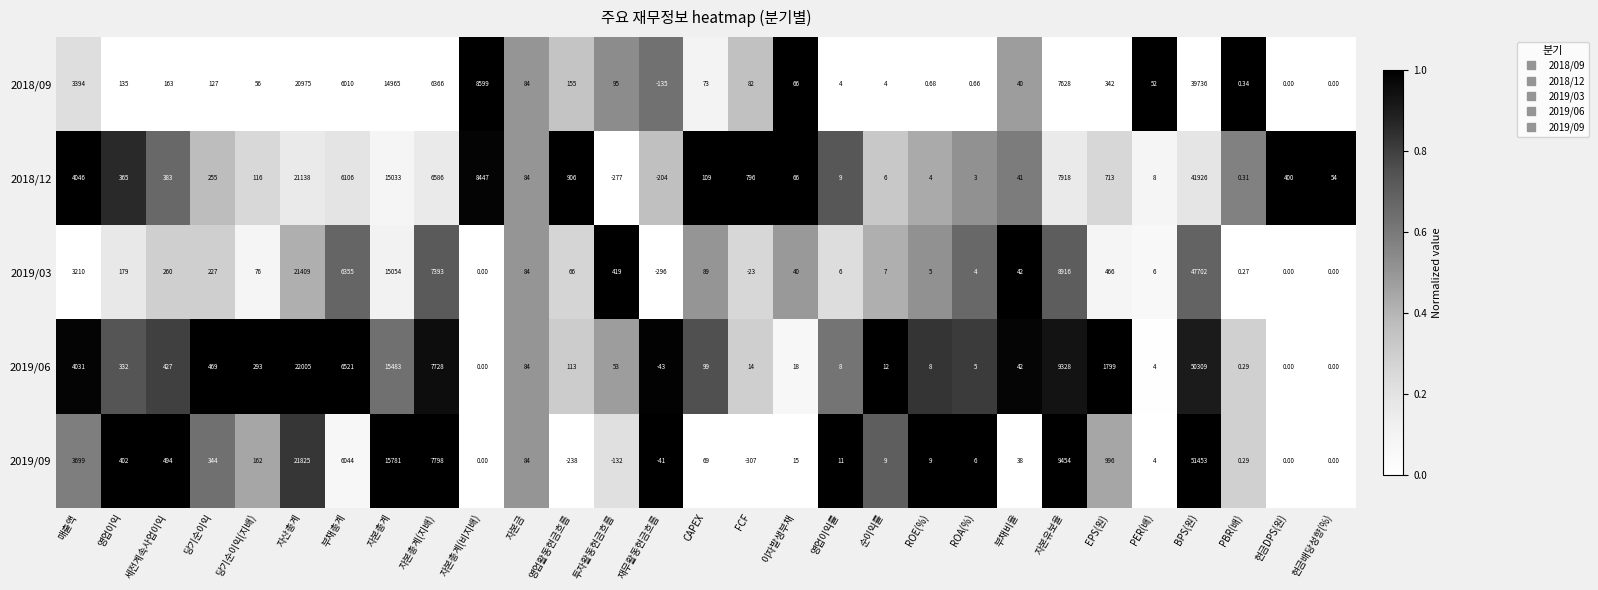

List the series in order of their peak value, lowest first.

2018/09, 2018/12, 2019/03, 2019/06, 2019/09